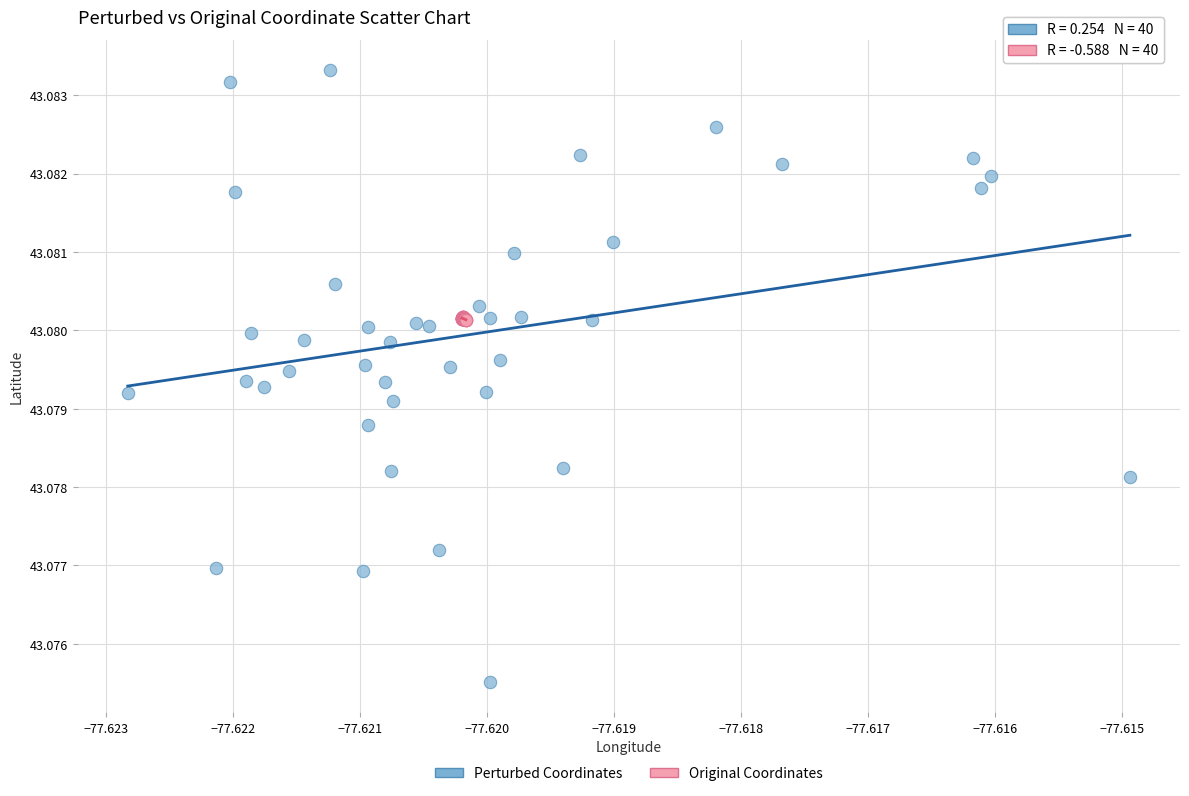

Which series contains the highest Y value?

Perturbed Coordinates